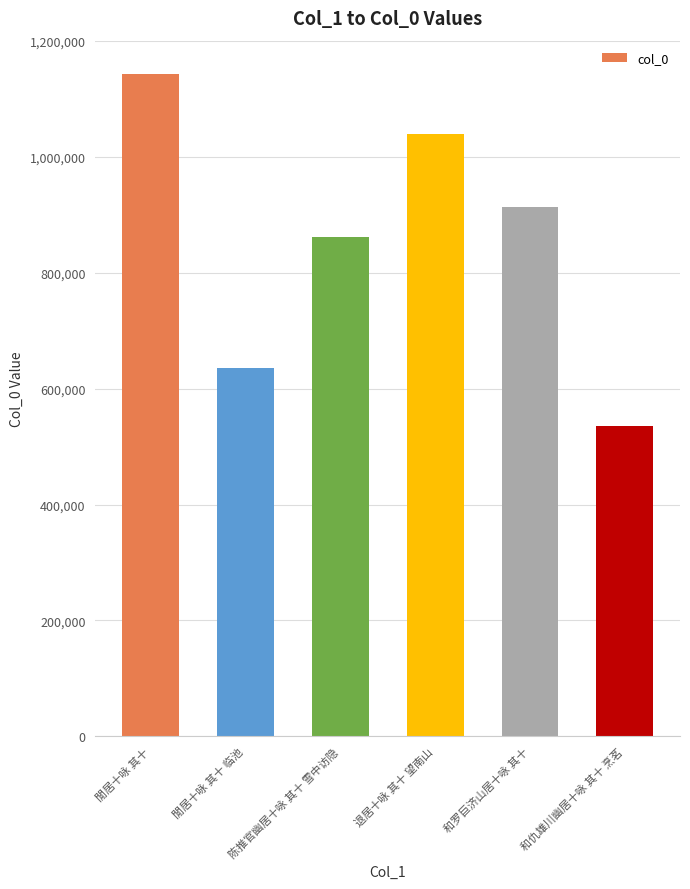

Reading left to right, transcribe all the data shown in this chart.

閒居十咏 其十=1143540	閒居十咏 其十 临池=635591	陈推官幽居十咏 其十 雪中访隐=861761	退居十咏 其十 望南山=1040455	和罗巨济山居十咏 其十=914404	和仇雄川幽居十咏 其十 烹茗=535849